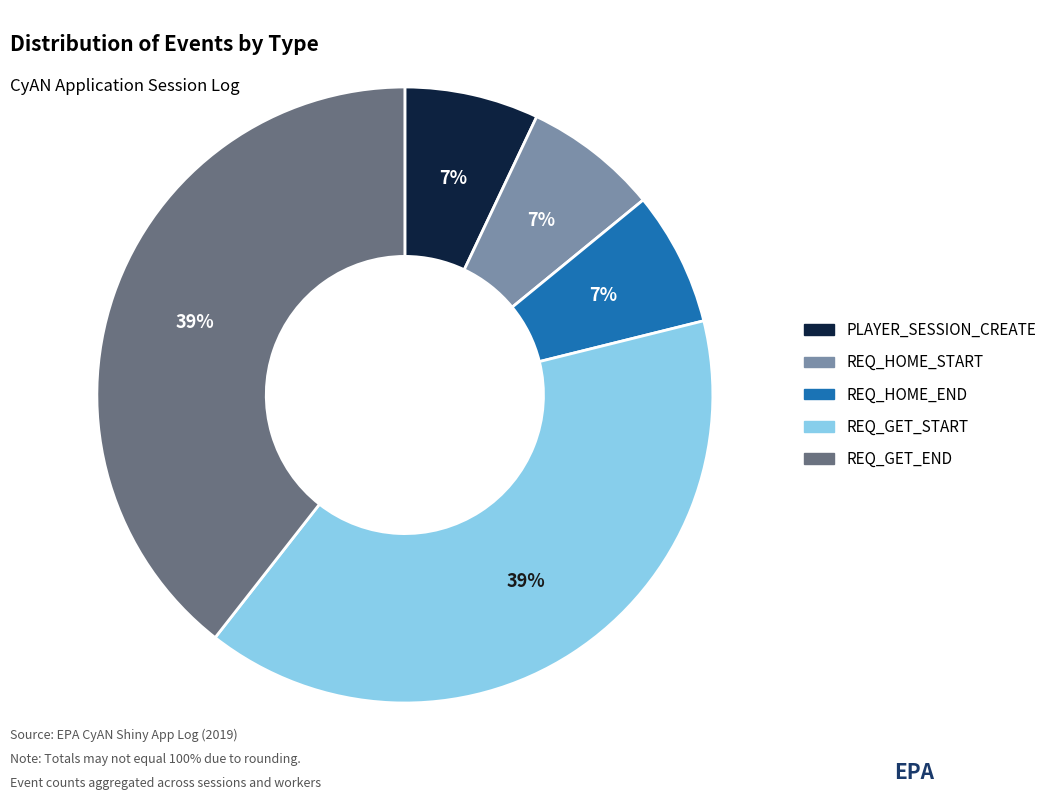

Is it true that REQ_HOME_START is 1% of the pie?

False